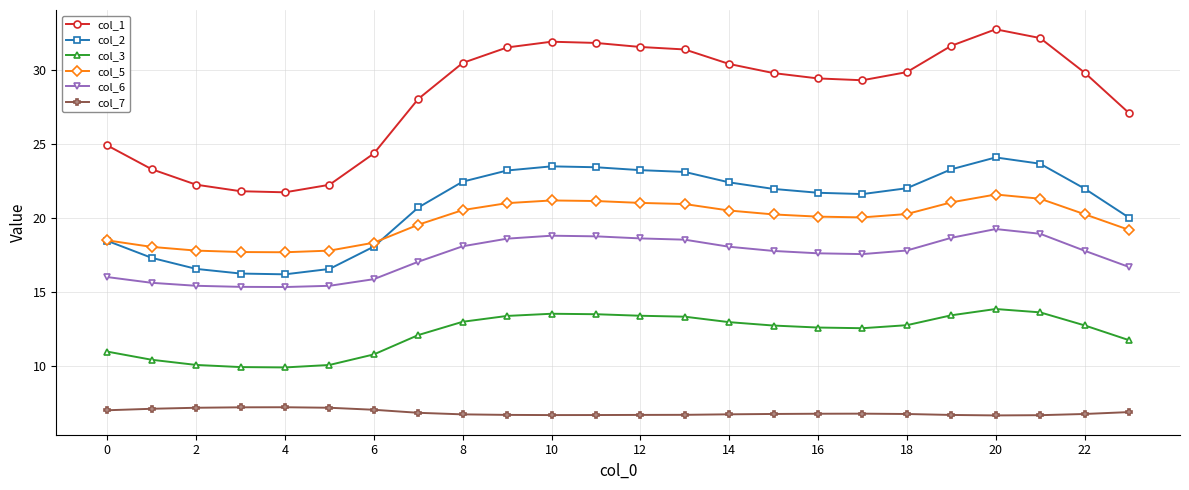

Which series has the largest total across all categories?

col_1